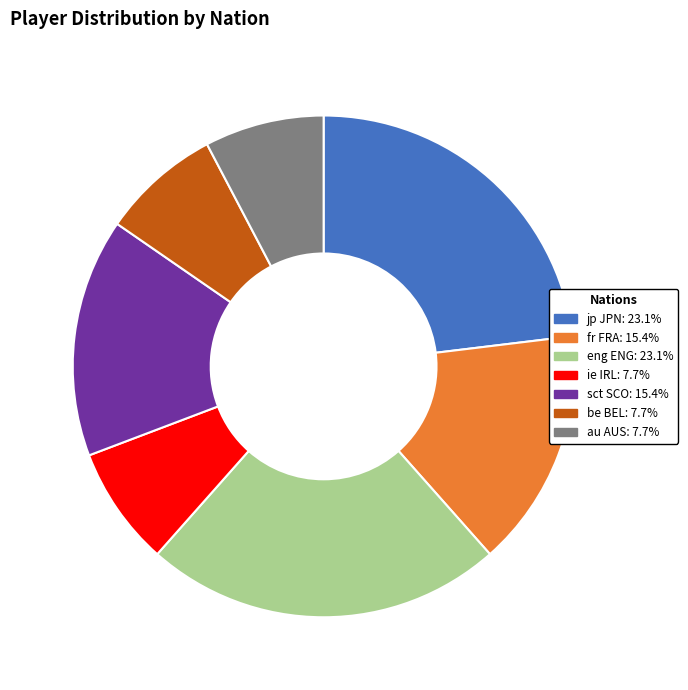

Approximately how many times larger is the value at eng ENG: 23.1% compared to fr FRA: 15.4%?

1.5